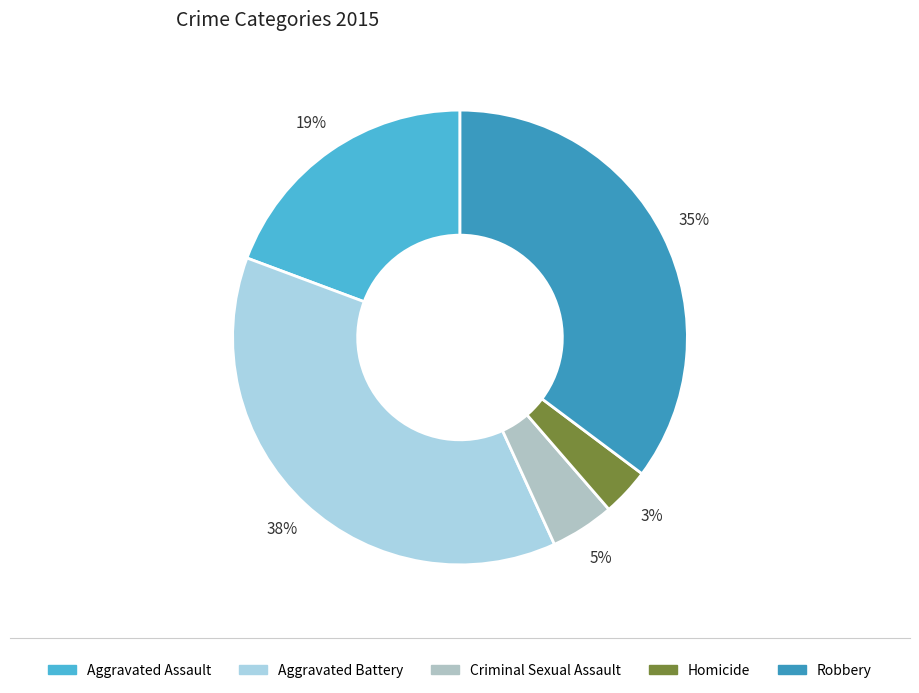

Is it true that Robbery is 22% of the pie?

False